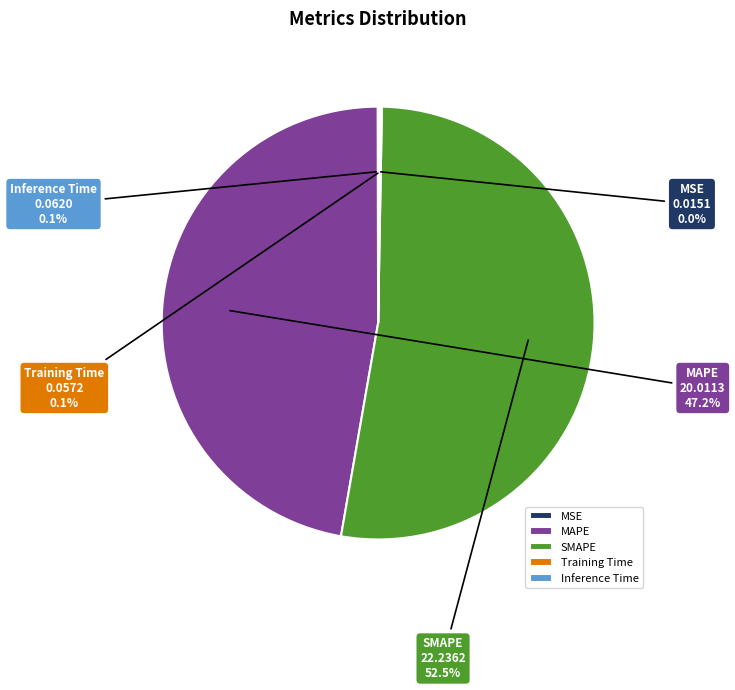

Approximately how many times larger is the value at MAPE compared to SMAPE?

0.9